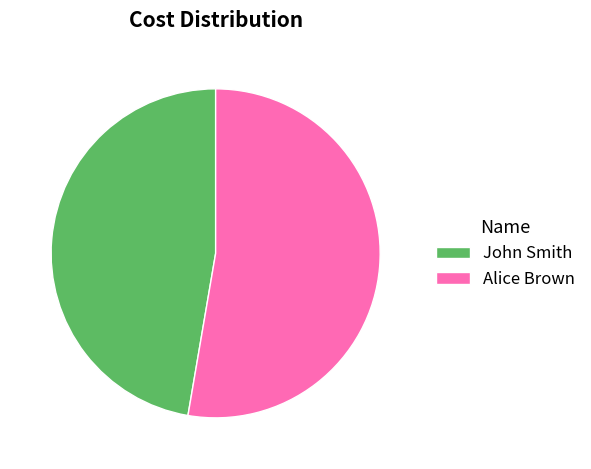

Does Alice Brown account for over 50% of the chart?

Yes